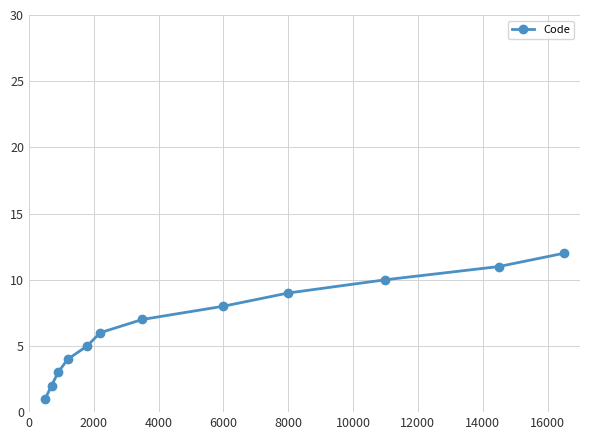

Count the number of data series in this chart.

1